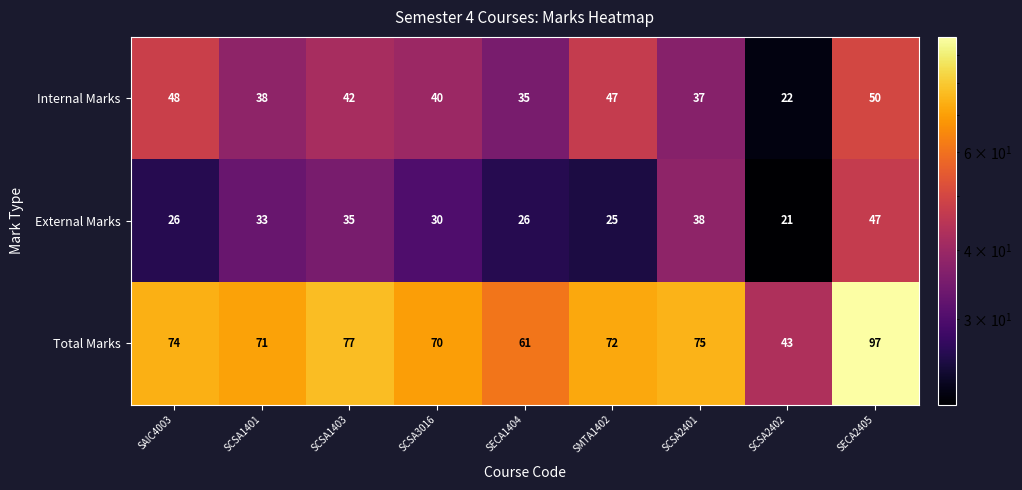

What is the spread (max minus min) of values at SAIC4003?

48